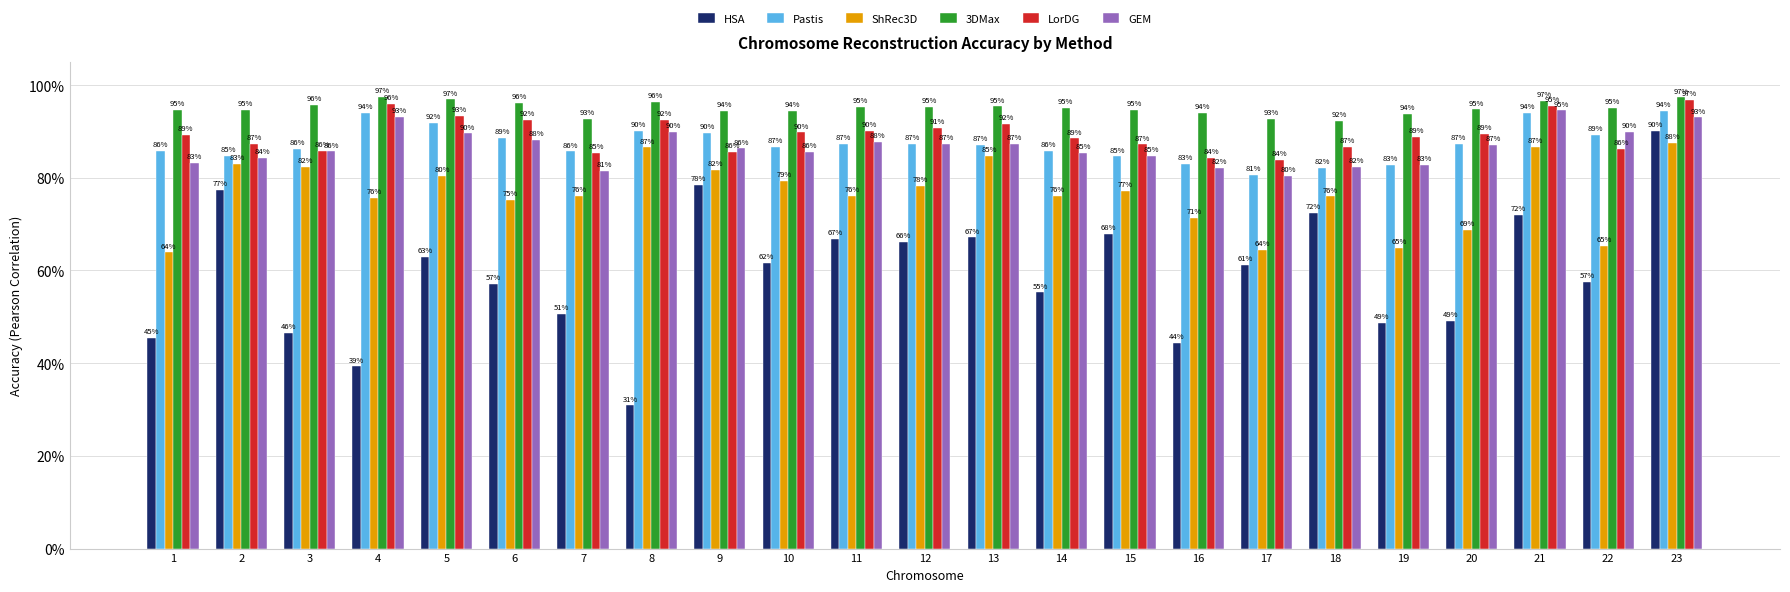

Which label corresponds to the largest value in the chart?

4